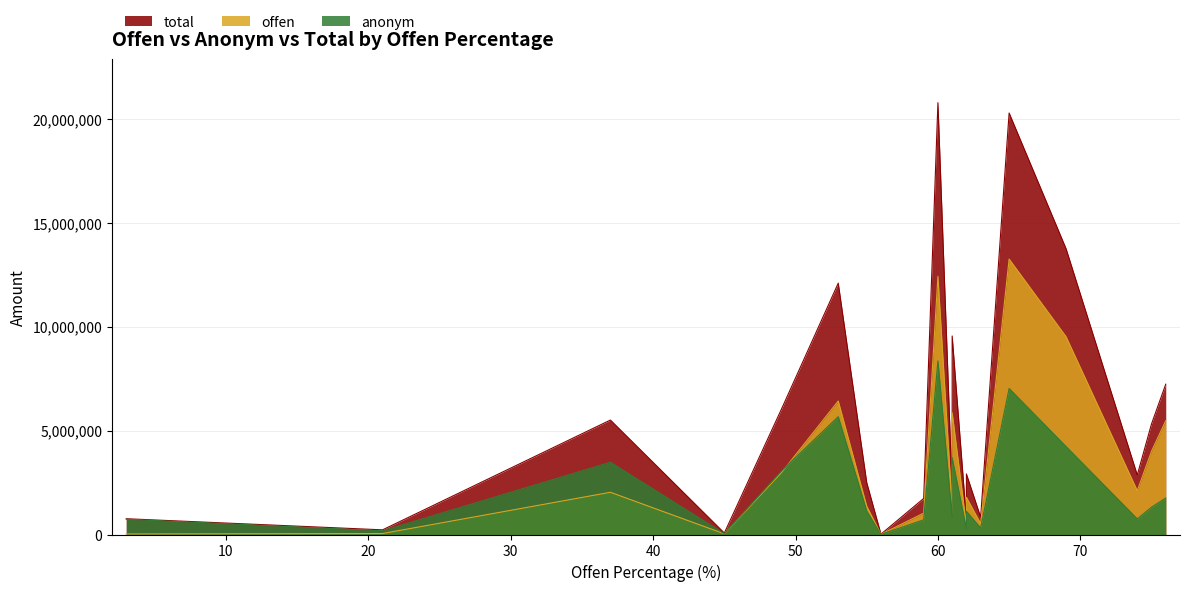

At which label is total closest to 10399246?

61